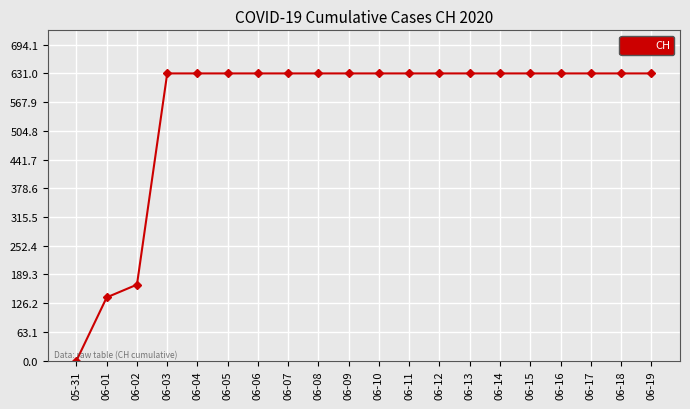

How many categories are shown in the chart?

20